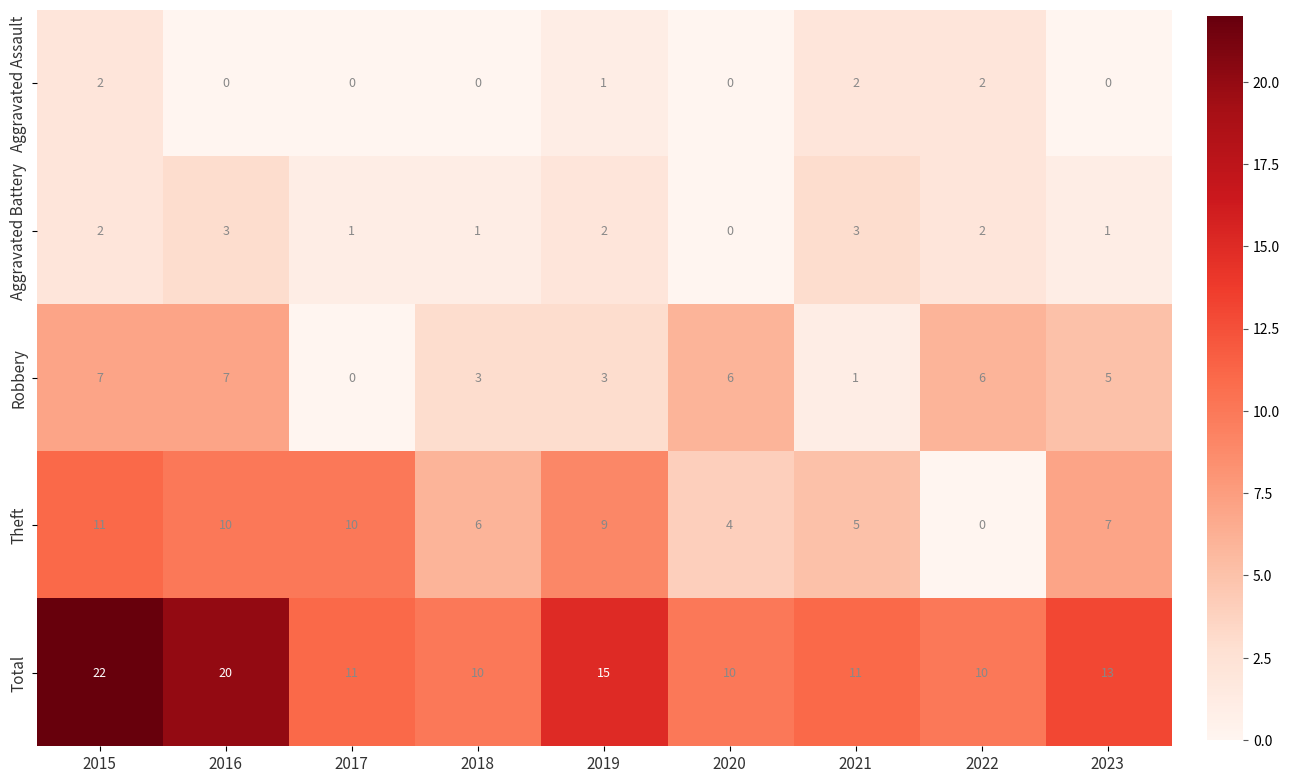

True or false: Robbery has a value of 3 at 2019.

True